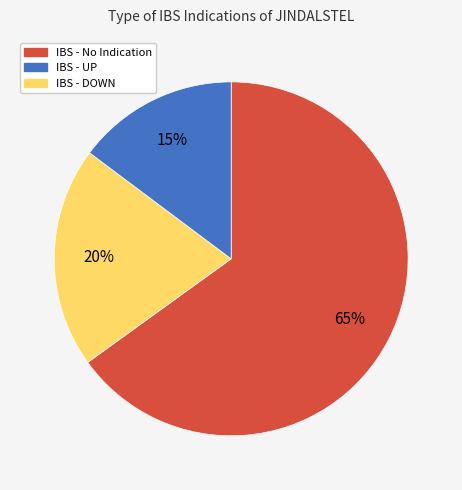

To the nearest percent, what percentage of the pie is IBS - DOWN?

15%